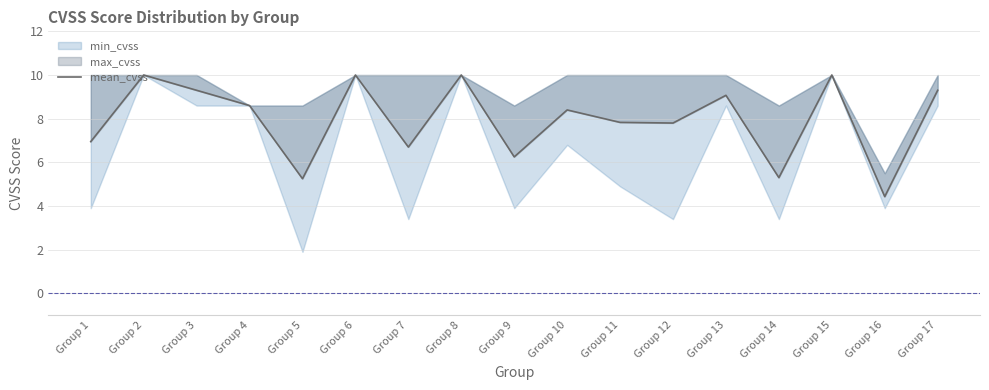

Does the chart display data point markers on the line(s)?

No